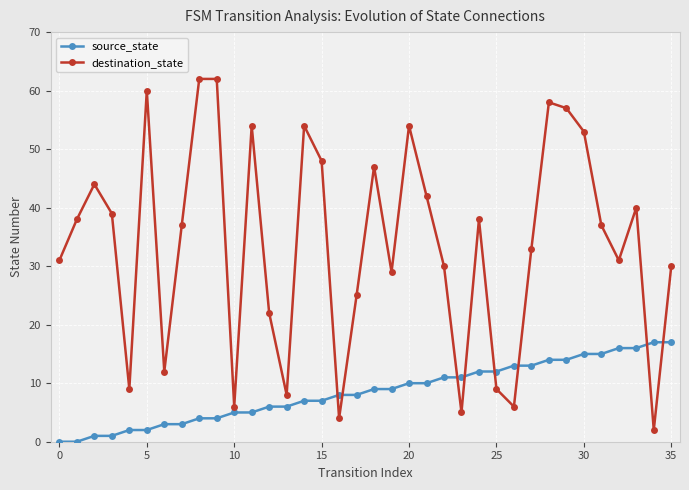

What is the maximum value for destination_state?

62